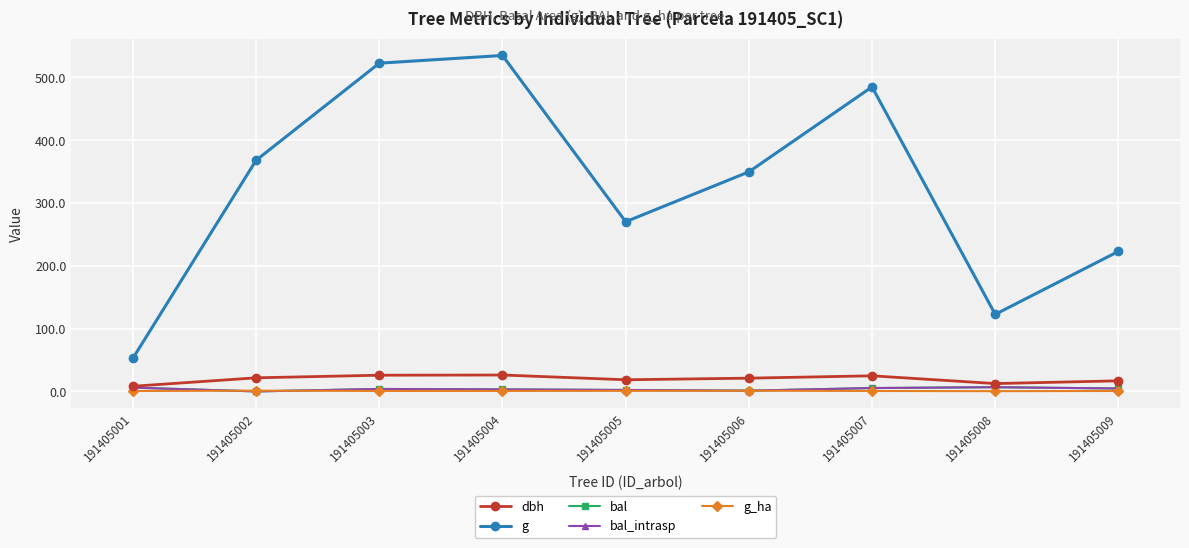

Rank the categories by bal value from highest to lowest.

191405008, 191405001, 191405007, 191405009, 191405003, 191405004, 191405005, 191405006, 191405002